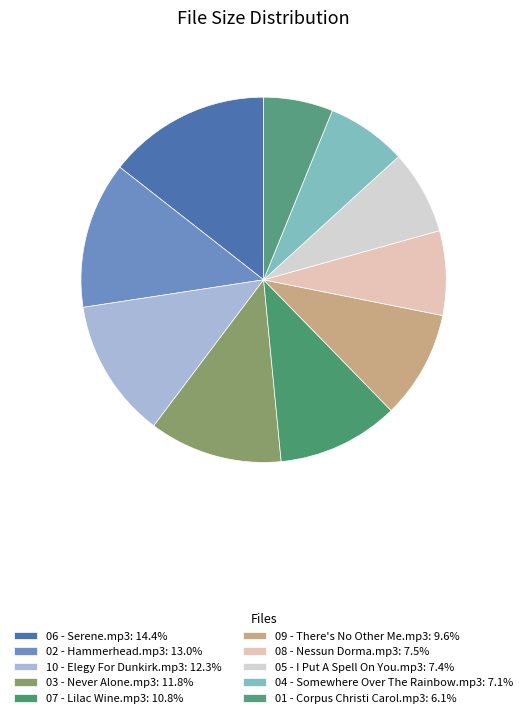

To the nearest percent, what percentage of the pie is 05 - I Put A Spell On You.mp3?

7%